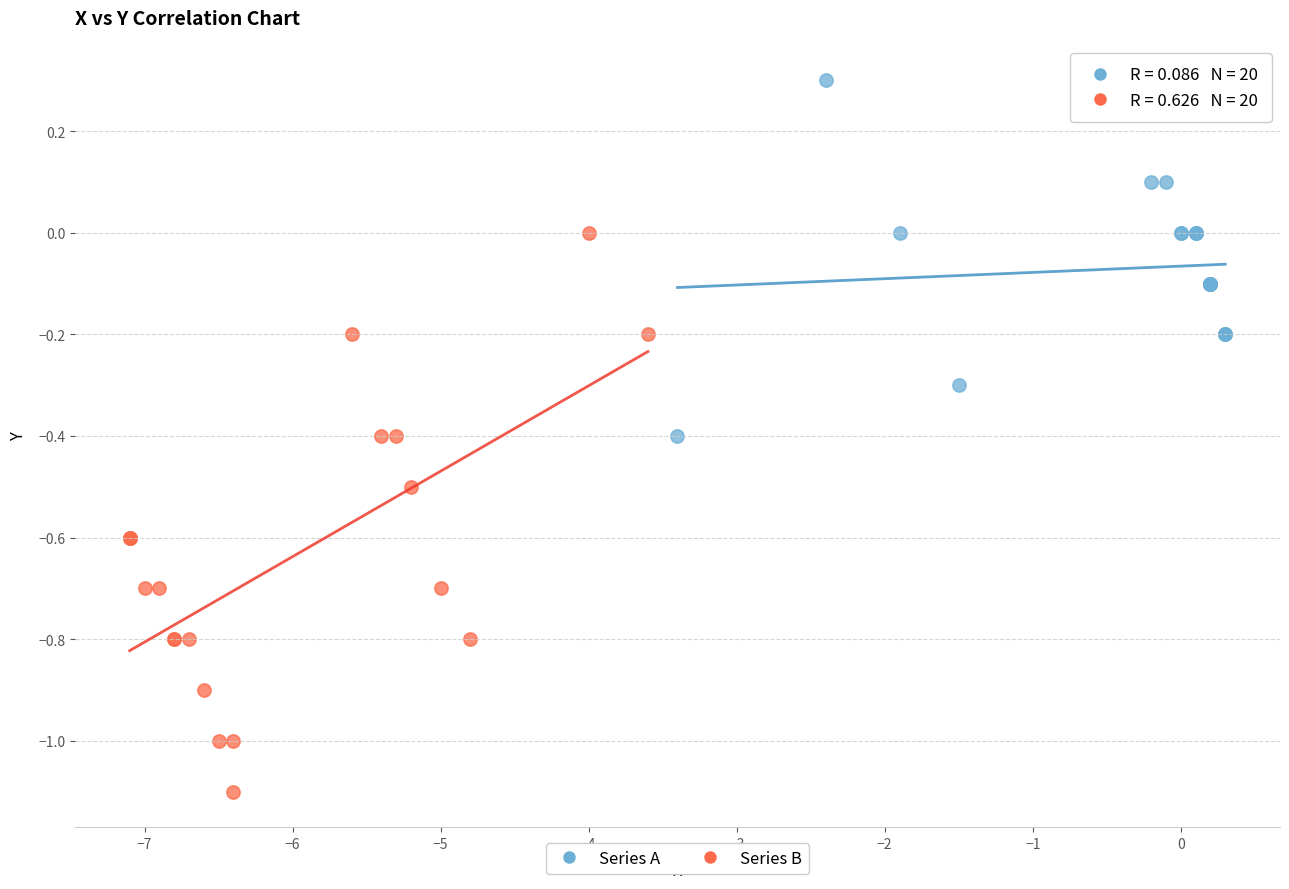

Which series has the widest spread of Y values?

Series B